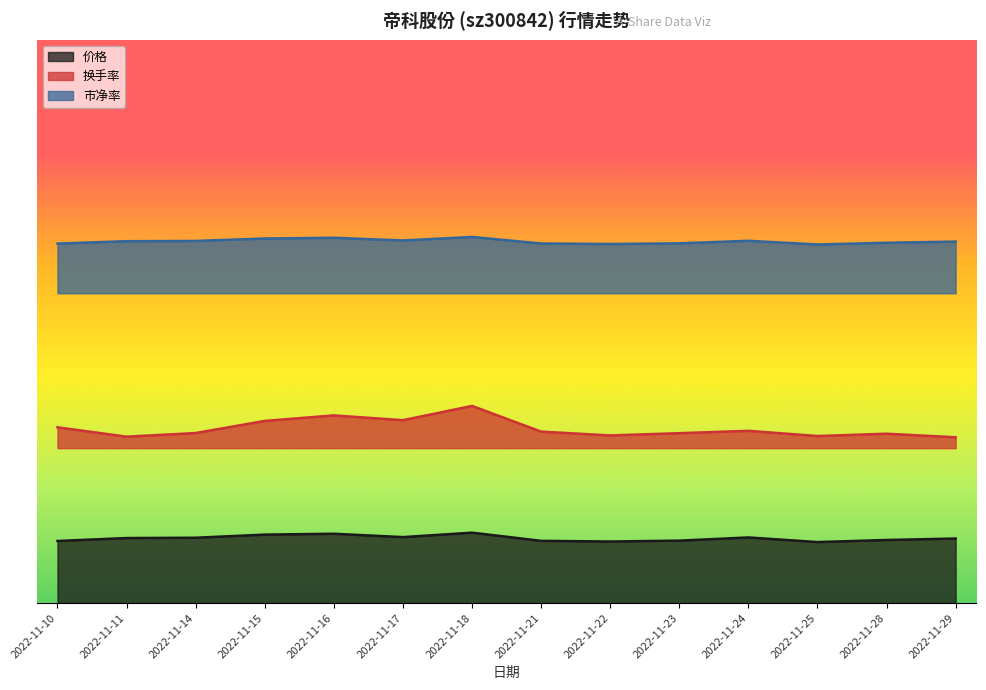

Reading right to left, transcribe all the data shown in this chart.

价格: 2022-11-29=9.2	2022-11-28=9.0	2022-11-25=8.7	2022-11-24=9.3	2022-11-23=8.9	2022-11-22=8.7	2022-11-21=8.8	2022-11-18=10.0	2022-11-17=9.4	2022-11-16=9.8	2022-11-15=9.7	2022-11-14=9.3	2022-11-11=9.2	2022-11-10=8.8
换手率: 2022-11-29=23.5	2022-11-28=24.1	2022-11-25=23.7	2022-11-24=24.5	2022-11-23=24.1	2022-11-22=23.8	2022-11-21=24.4	2022-11-18=28.0	2022-11-17=26.0	2022-11-16=26.7	2022-11-15=25.9	2022-11-14=24.2	2022-11-11=23.6	2022-11-10=25.0
市净率: 2022-11-29=51.3	2022-11-28=51.2	2022-11-25=50.9	2022-11-24=51.5	2022-11-23=51.1	2022-11-22=51.0	2022-11-21=51.1	2022-11-18=52.0	2022-11-17=51.5	2022-11-16=51.9	2022-11-15=51.8	2022-11-14=51.4	2022-11-11=51.4	2022-11-10=51.1